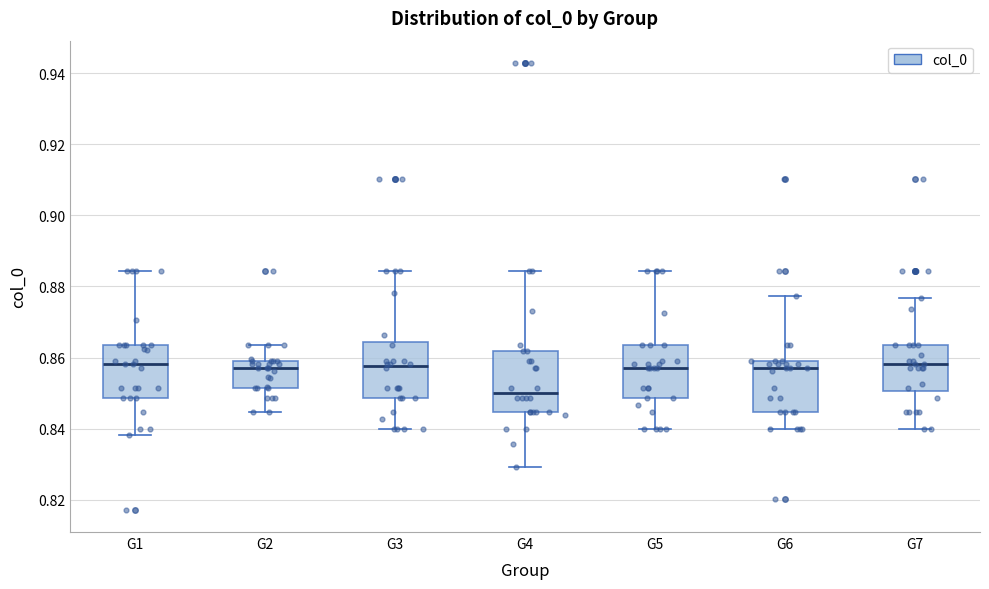

Which box's median line is the lowest?

G4